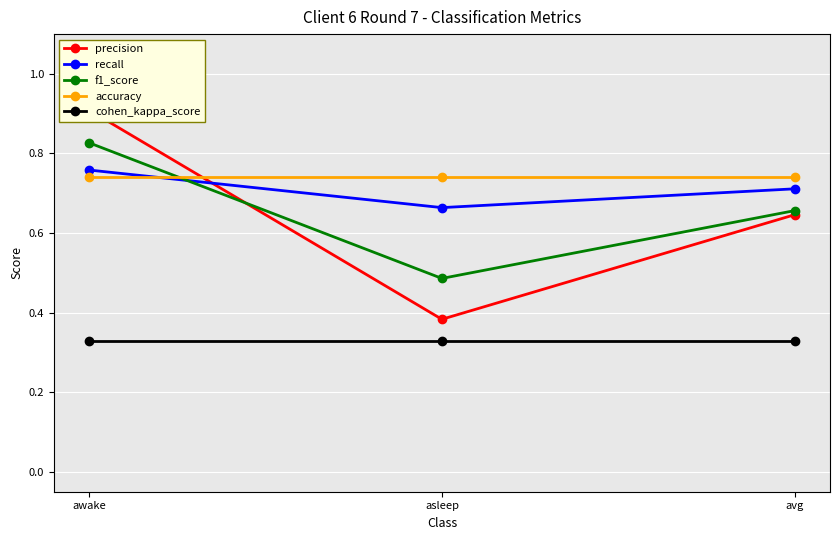

What value does the cohen_kappa_score series have at avg?

0.3